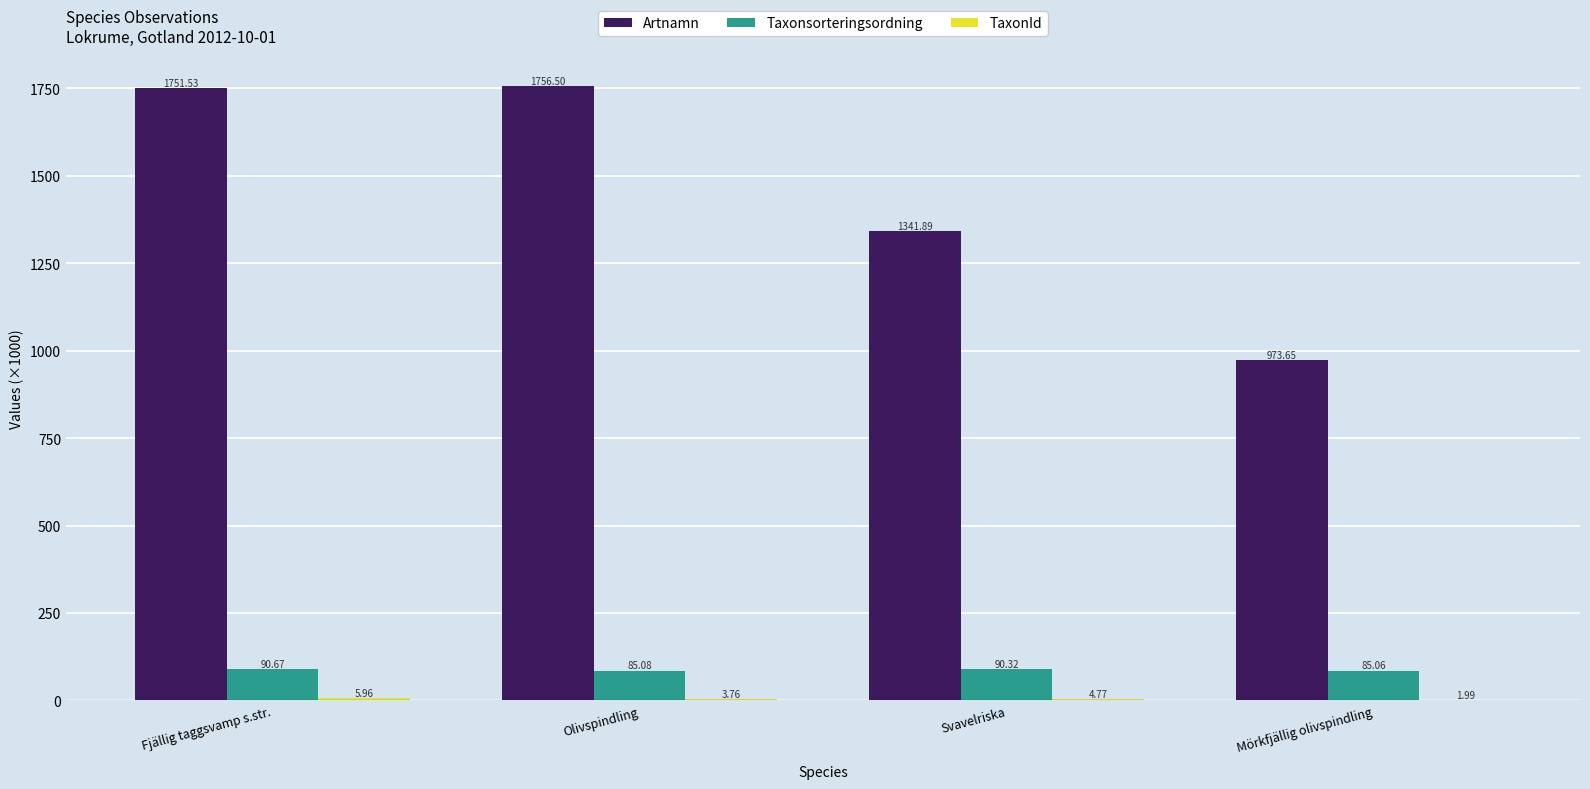

Which series has the widest spread of values?

Artnamn